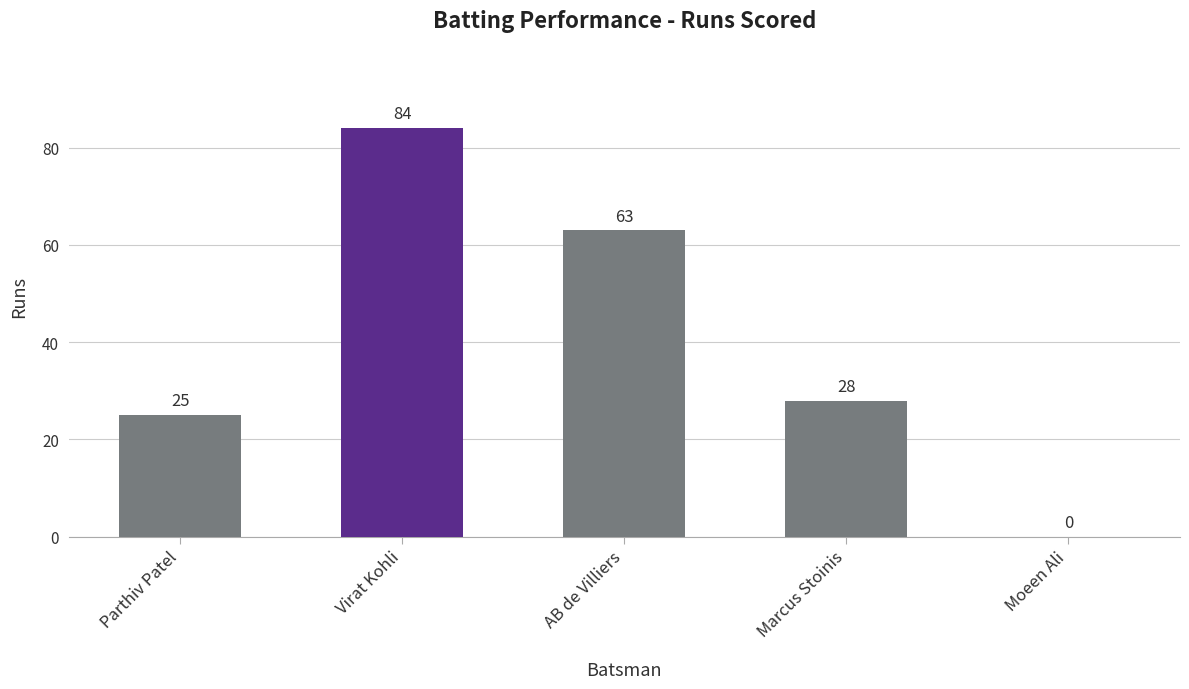

At which label is the value closest to 42?

Marcus Stoinis